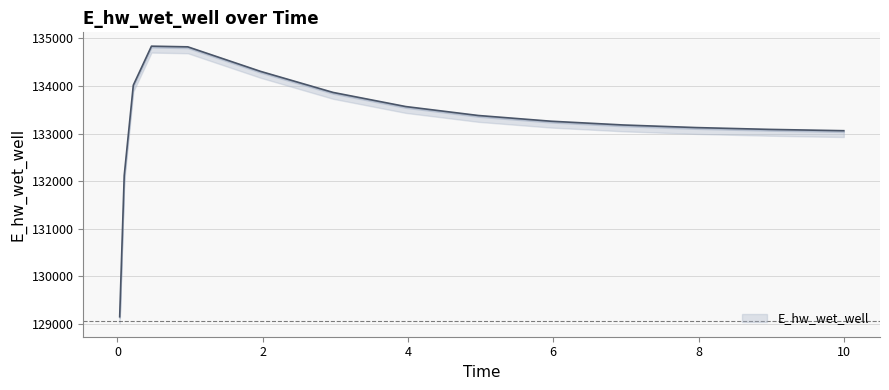

Approximately how many times larger is the value at 0.03125 compared to 8.96875?

1.0